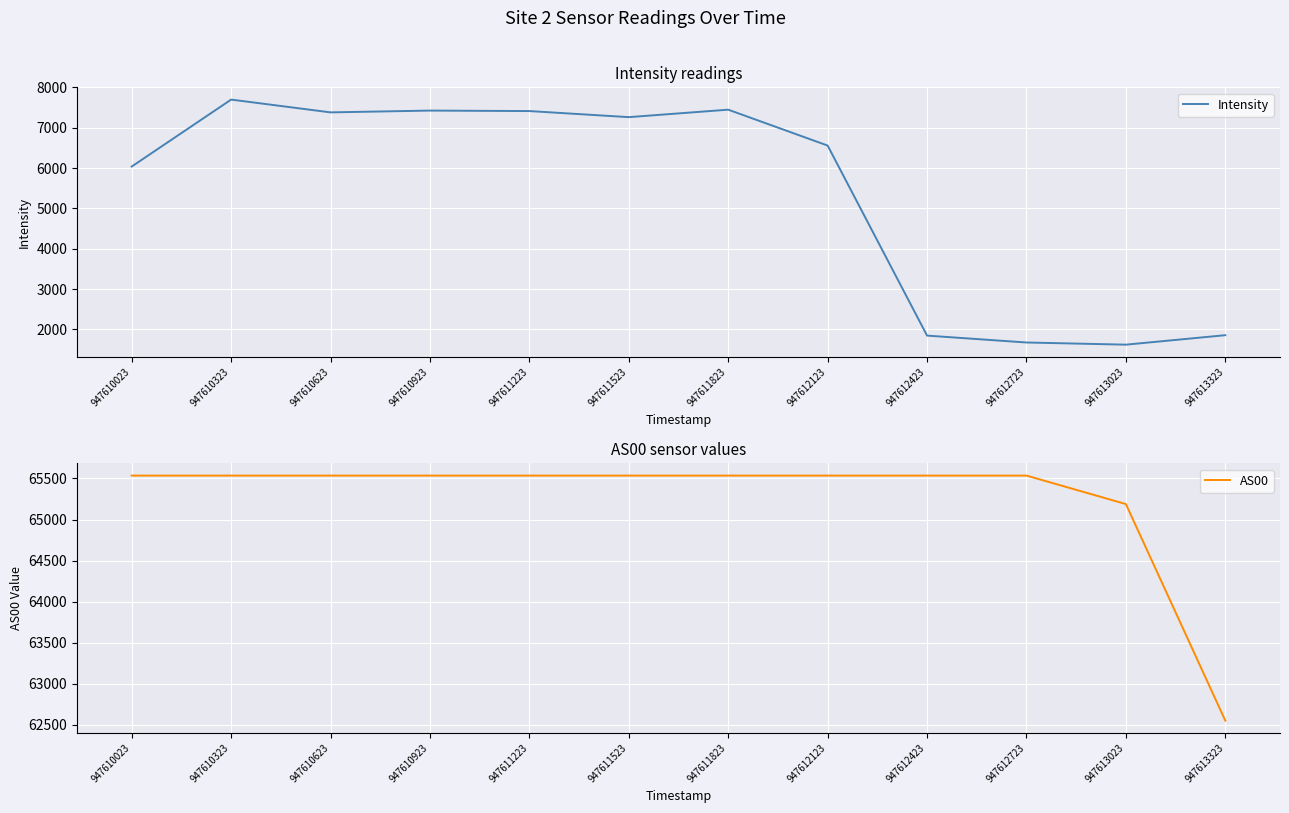

Which series has the largest range (max minus min)?

Intensity